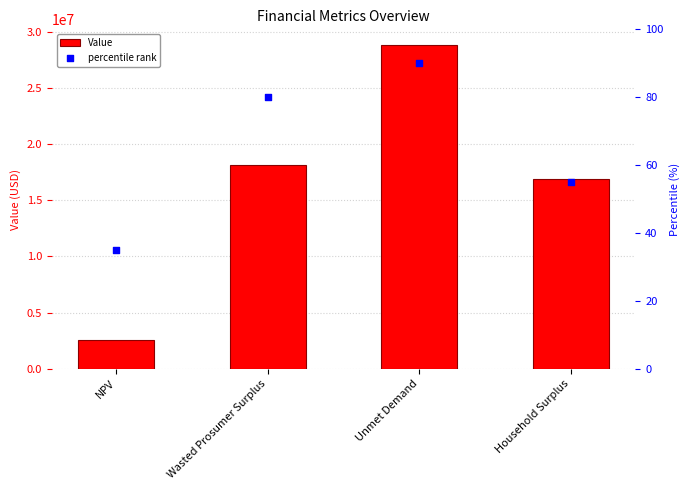

What are all the series names shown in the legend?

Value, percentile rank